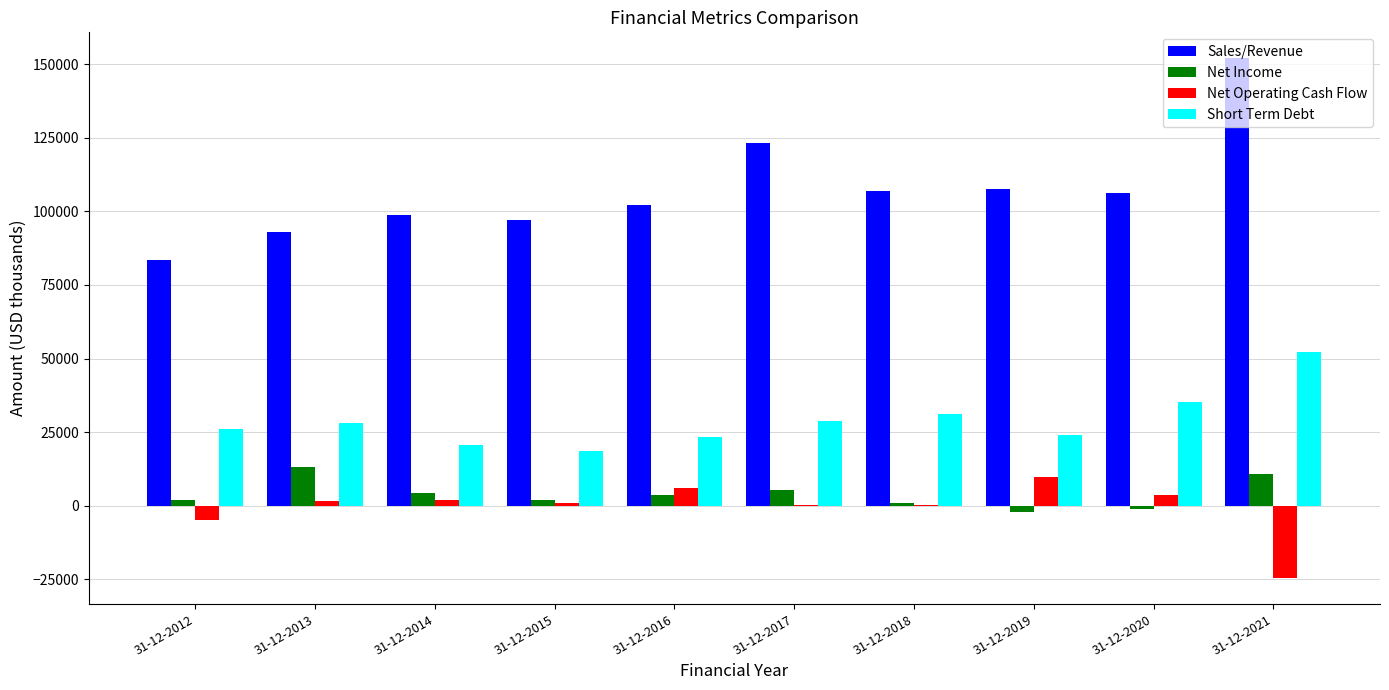

Is the value of Net Income at 31-12-2021 greater than the value of Net Operating Cash Flow at 31-12-2017?

Yes